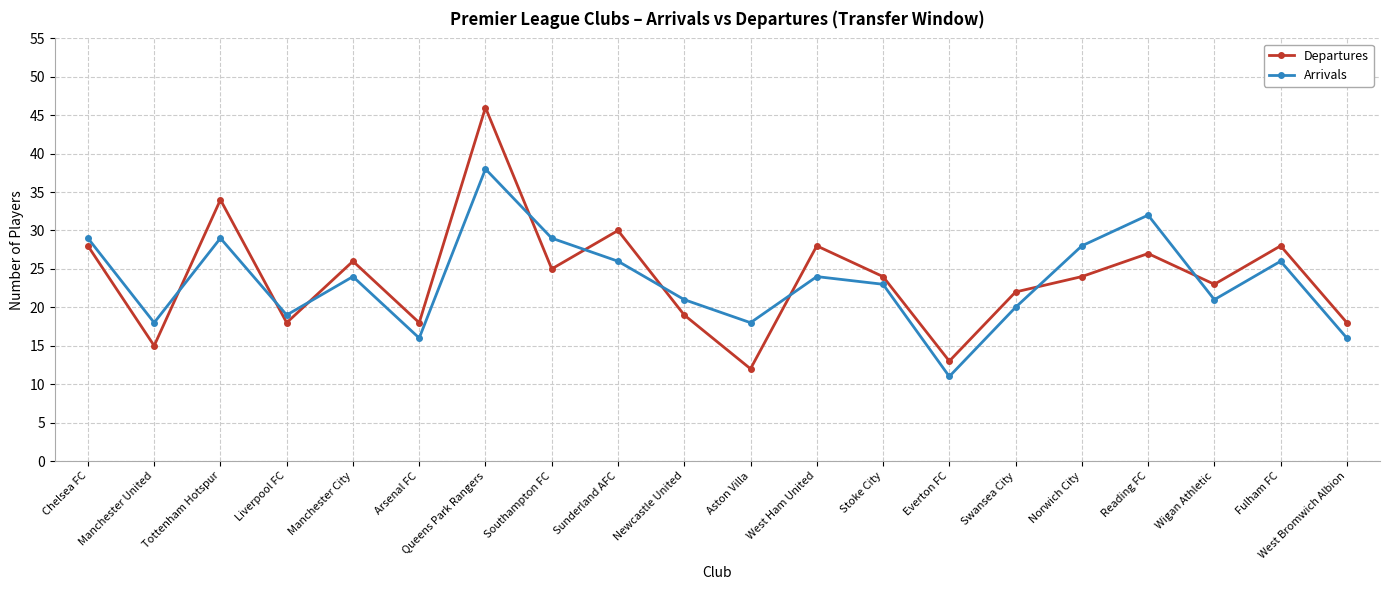

True or false: Departures has a value of 43 at Stoke City.

False